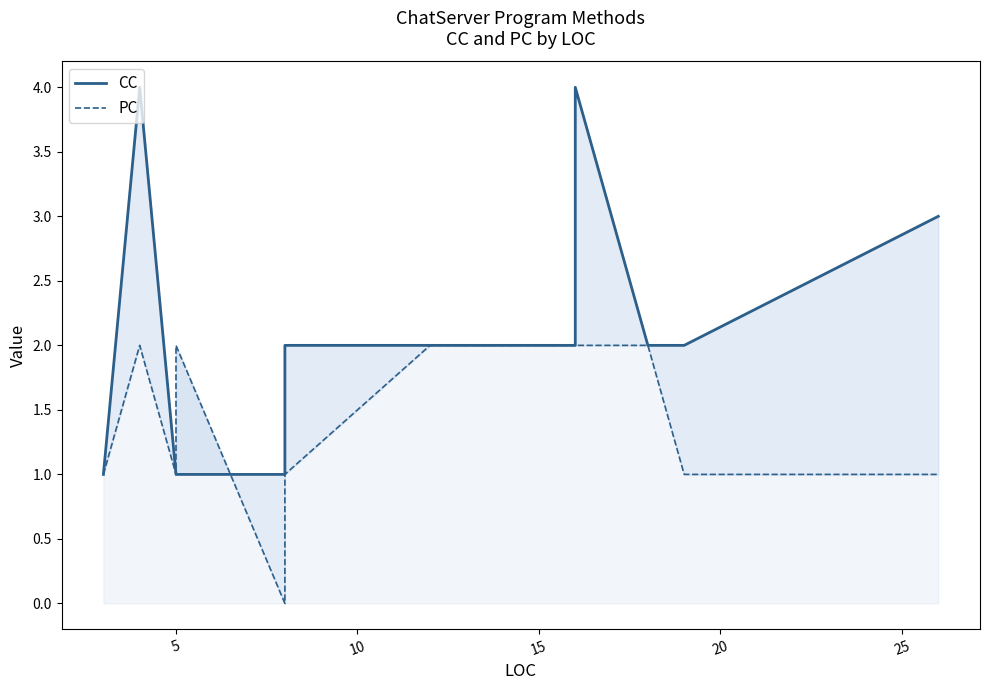

Between 10 and 10, which is larger?

10